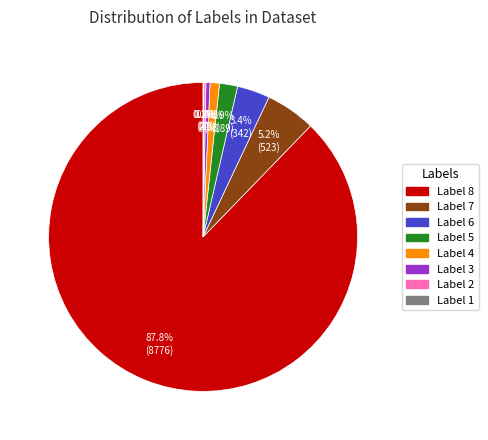

Which has a higher value, Label 6 or Label 4?

Label 6